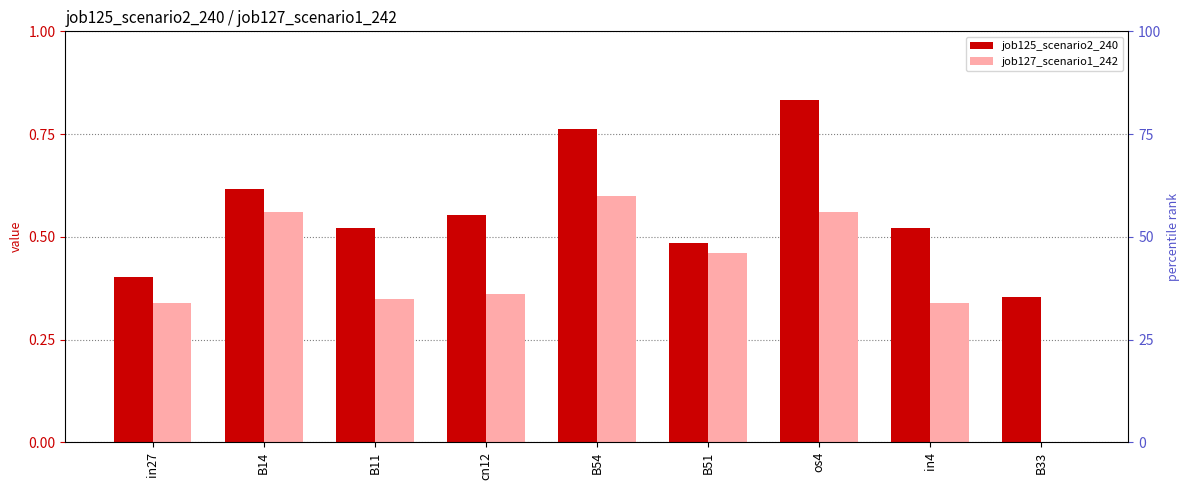

How many groups of bars are there?

9